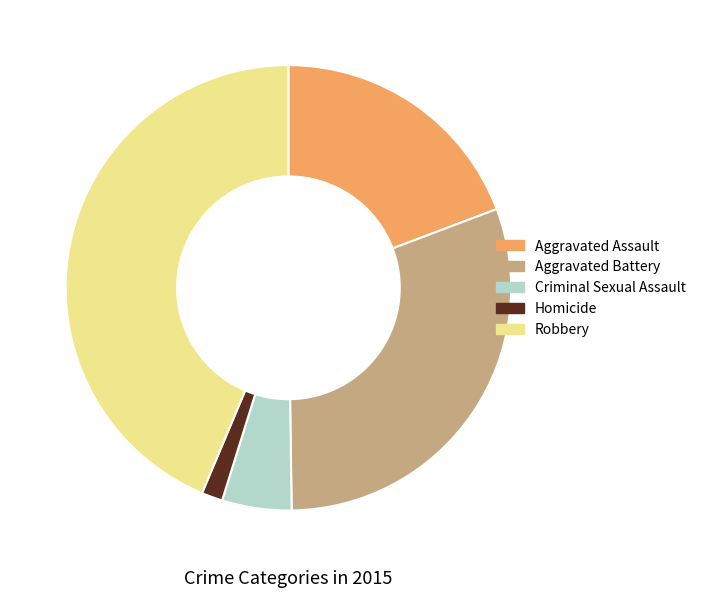

Is it true that Aggravated Assault is 9% of the pie?

False